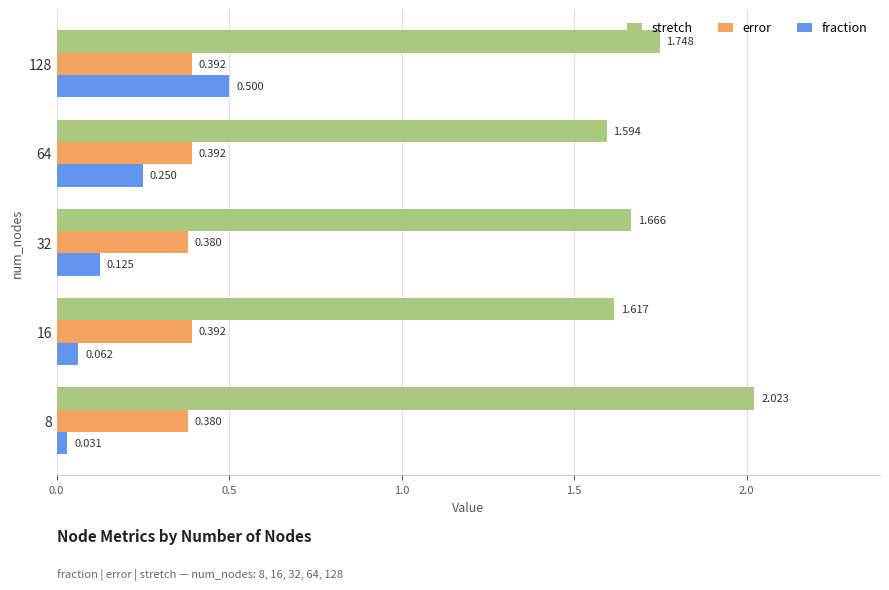

Between 16 and 64, which series saw the biggest shift?

fraction